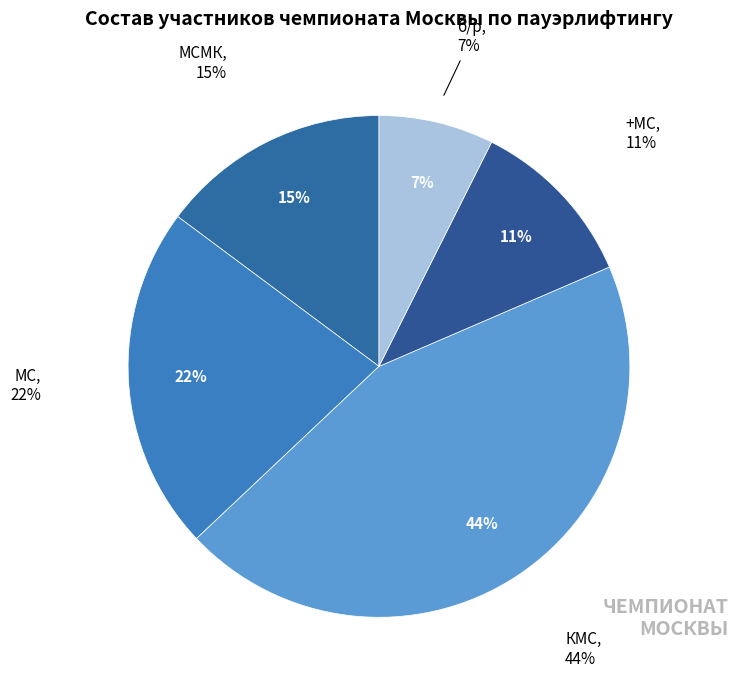

Is КМС the majority of the pie?

No